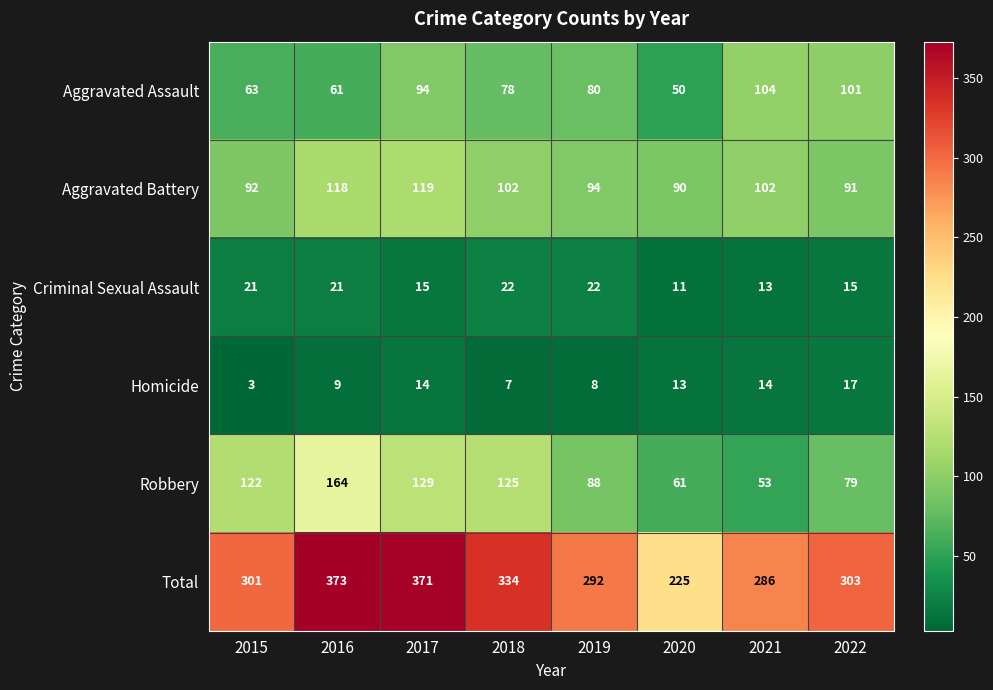

What is the average value of the Total series?

311